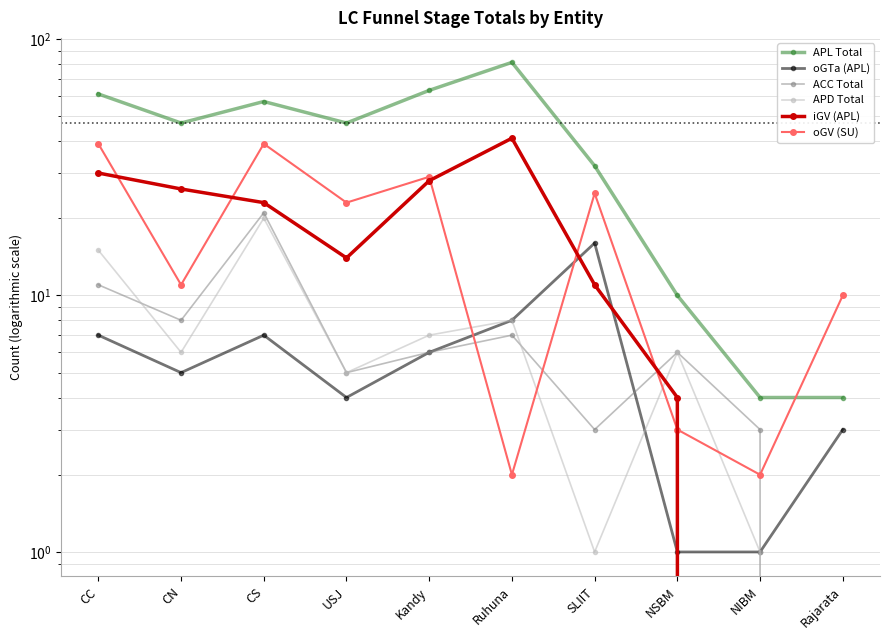

Which label corresponds to the largest value in the chart?

Ruhuna